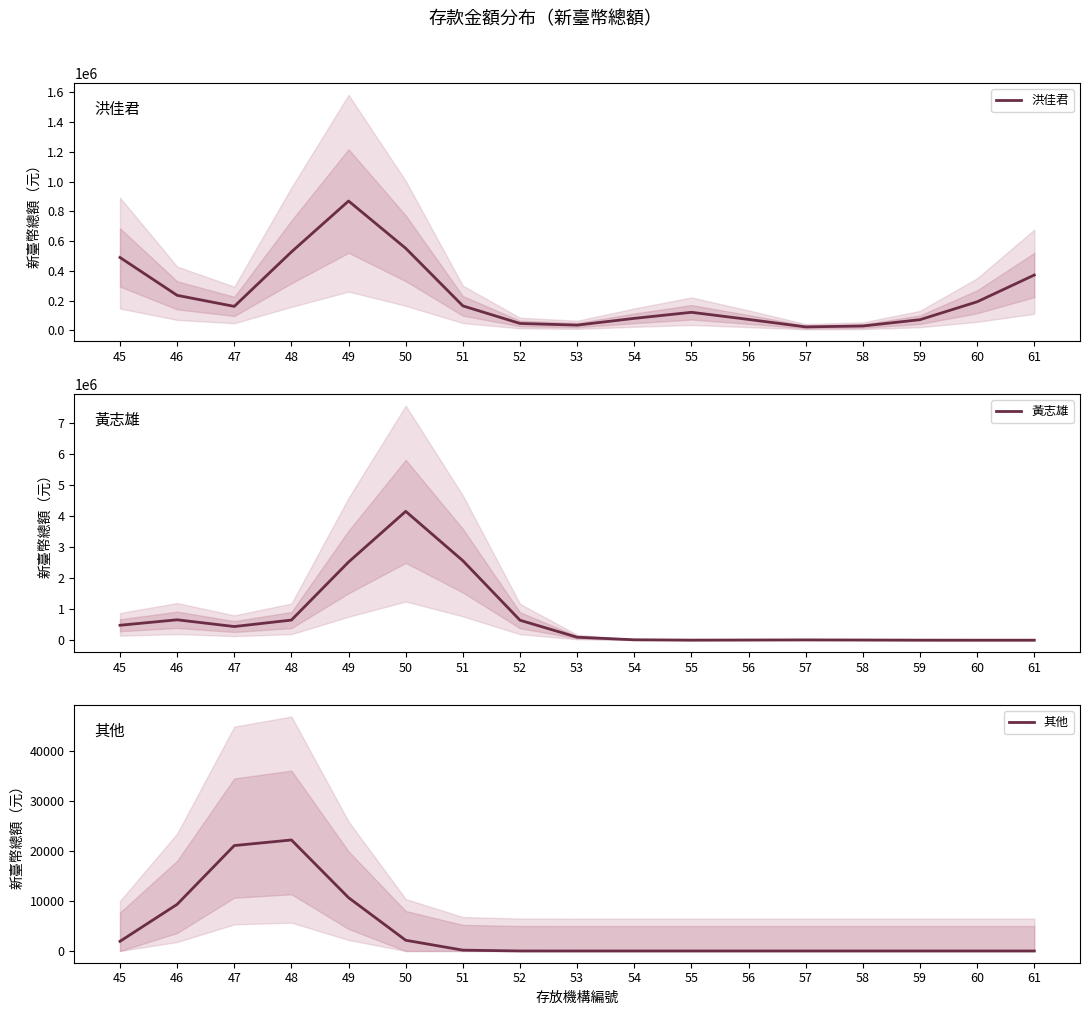

How many values in 其他 are above zero?

8